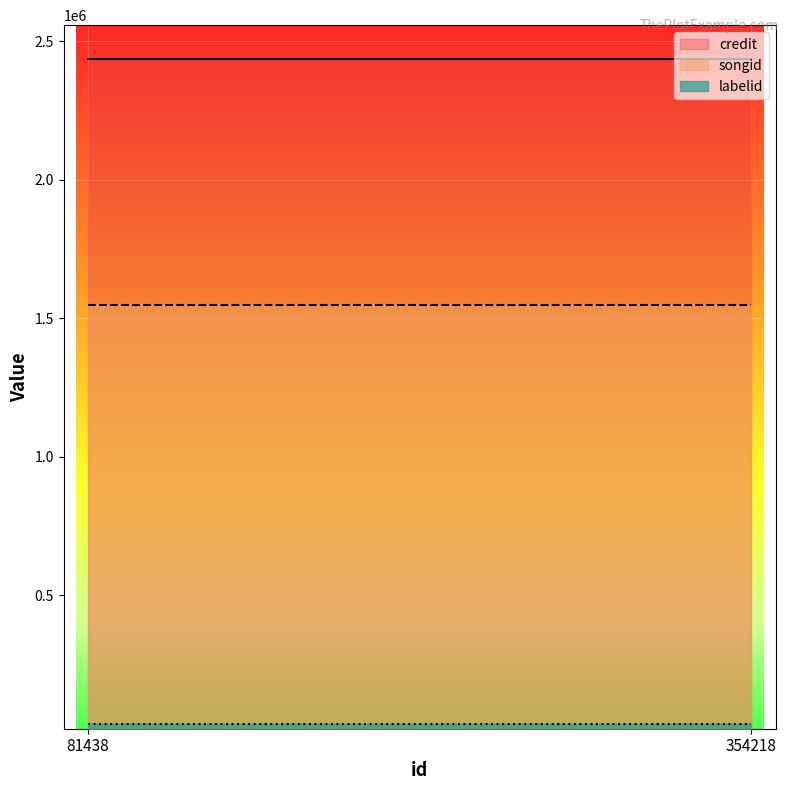

Which series has the widest spread of values?

songid